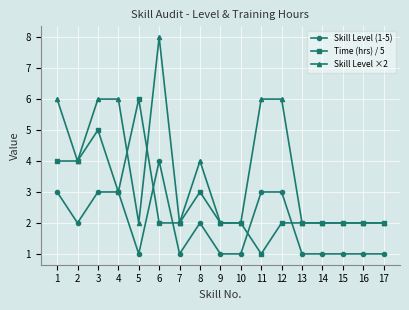

What is the difference between the maximum and minimum values in the Skill Level ×2 series?

6